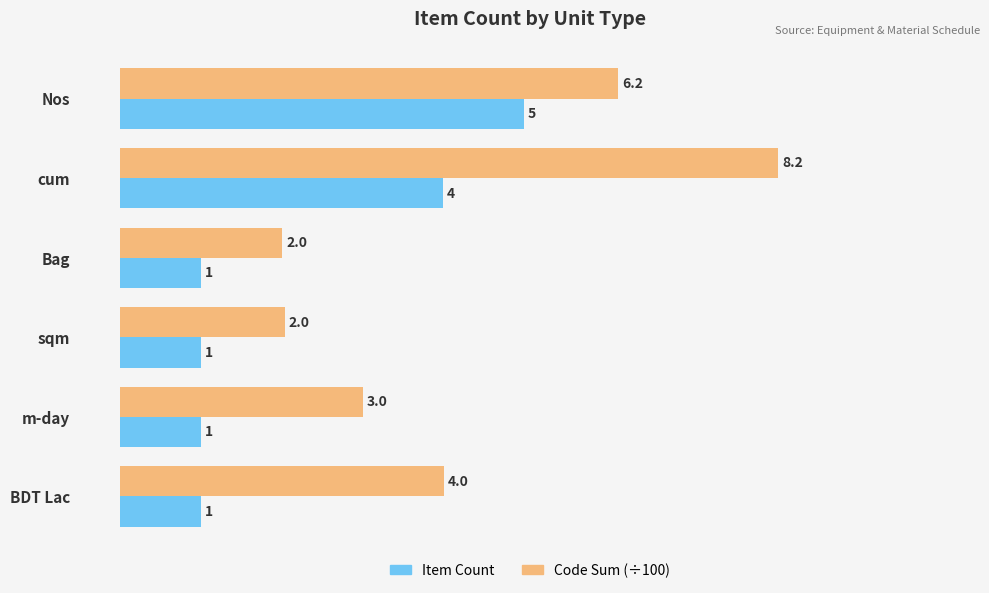

What is the greatest value displayed?

8.2